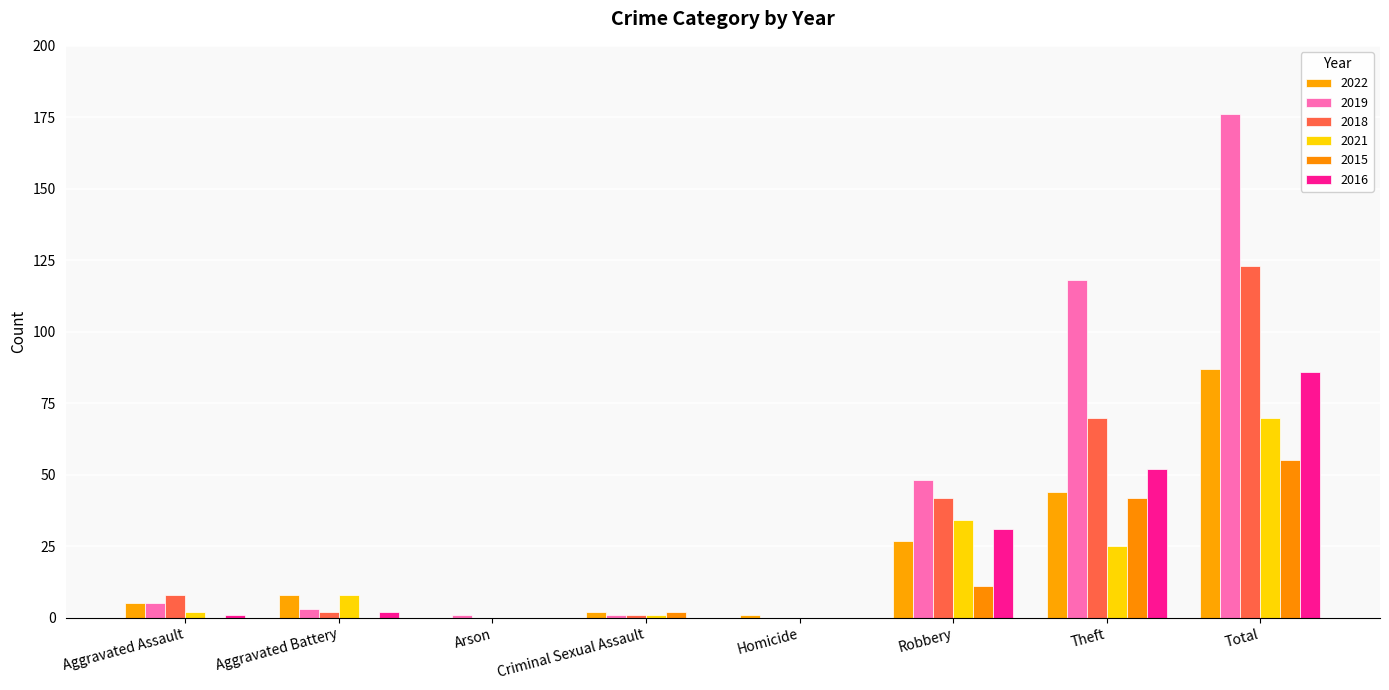

Between Aggravated Assault and Theft, which series saw the biggest shift?

2019